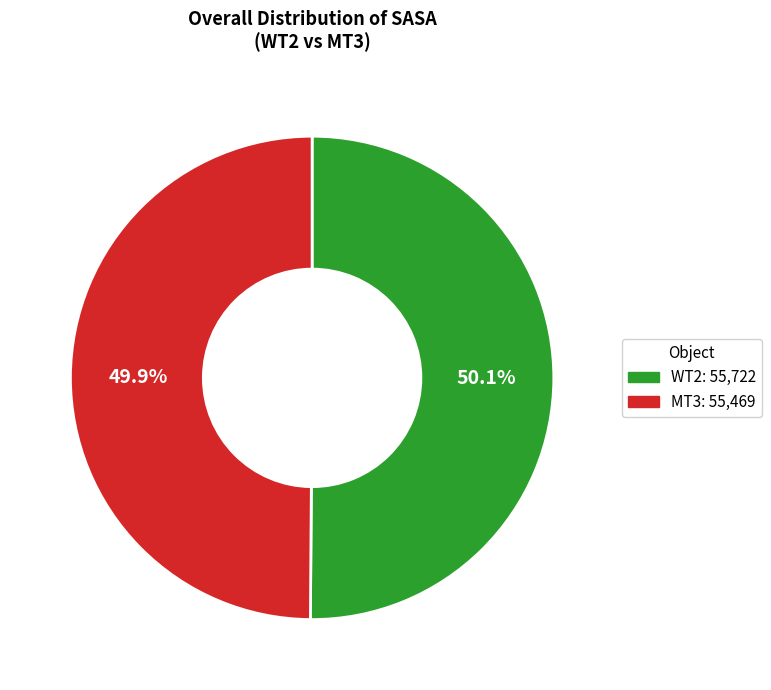

Is it true that MT3 is 50% of the pie?

True